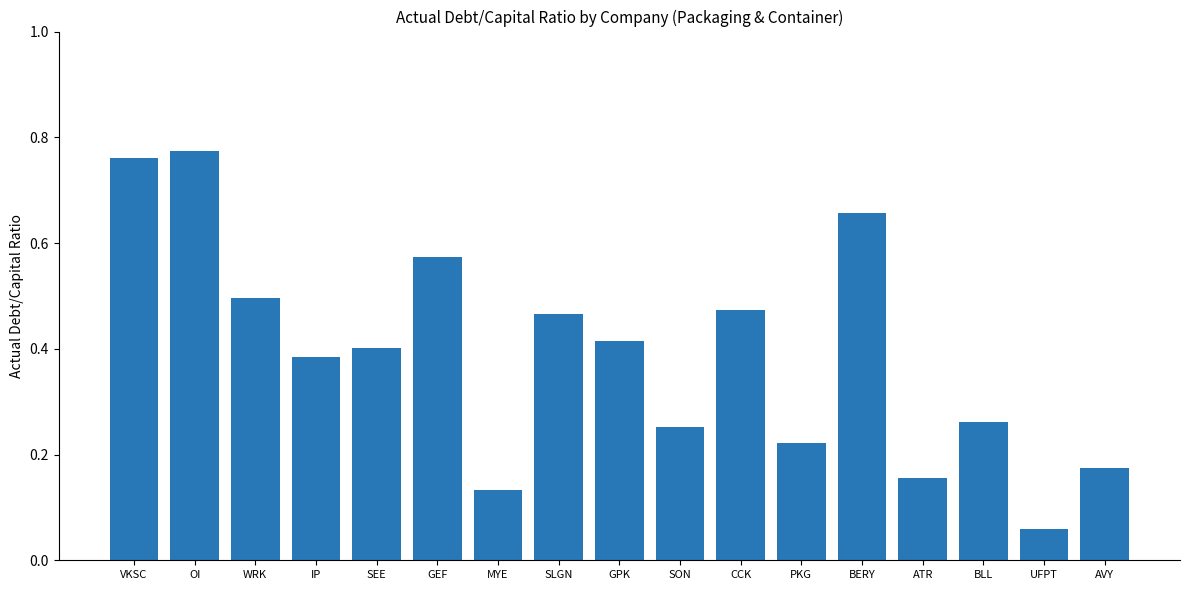

What is the change in value from SON to ATR?

-0.1